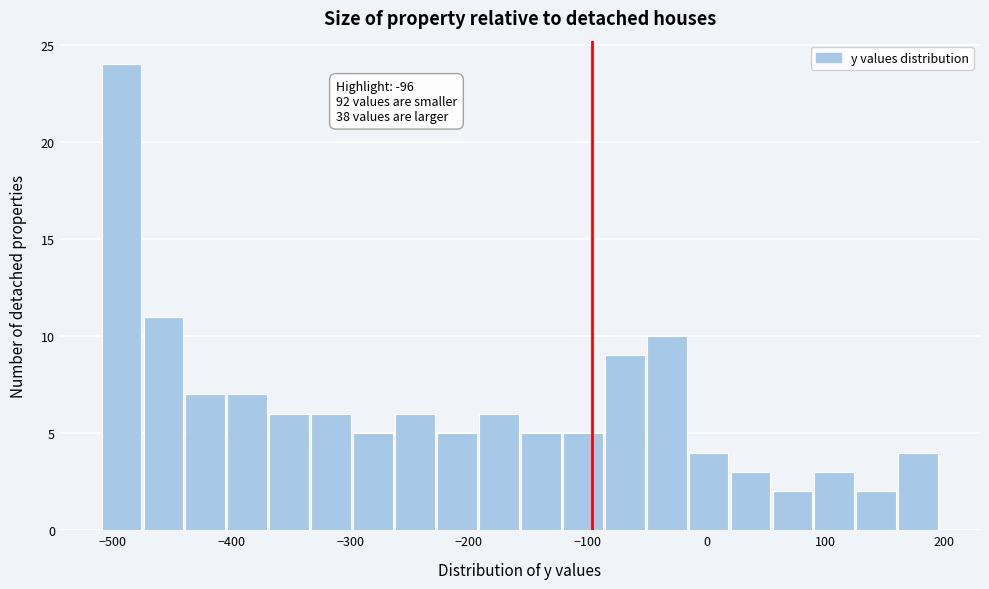

Around what value on the x-axis is the tallest bar? Give the approximate position of its centre, as read against the axis.

-490